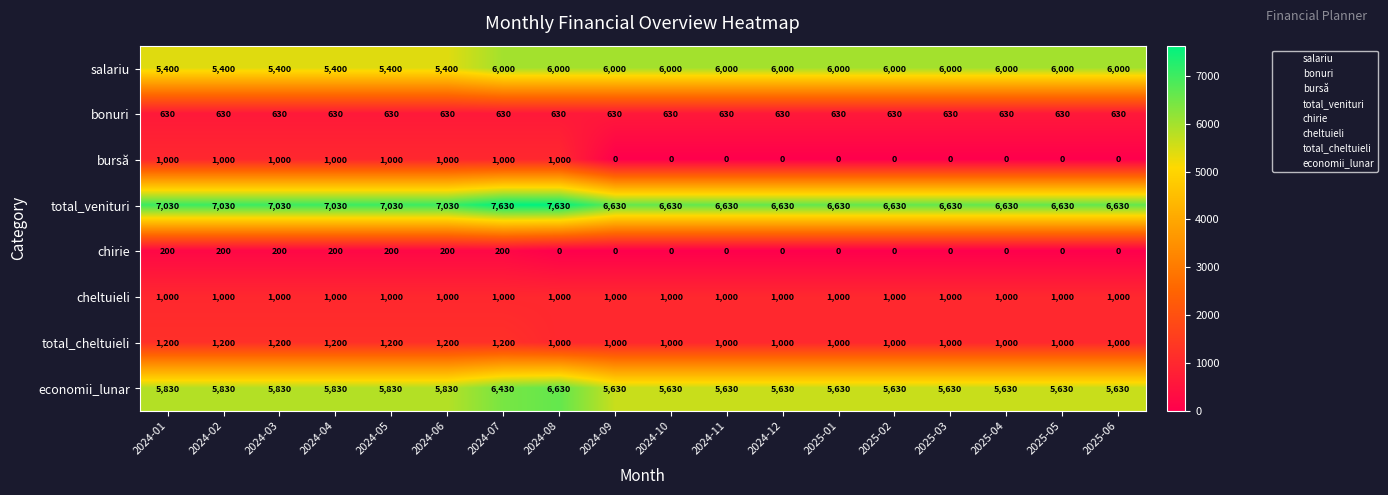

What is the spread (max minus min) of values at 2024-05?

6830